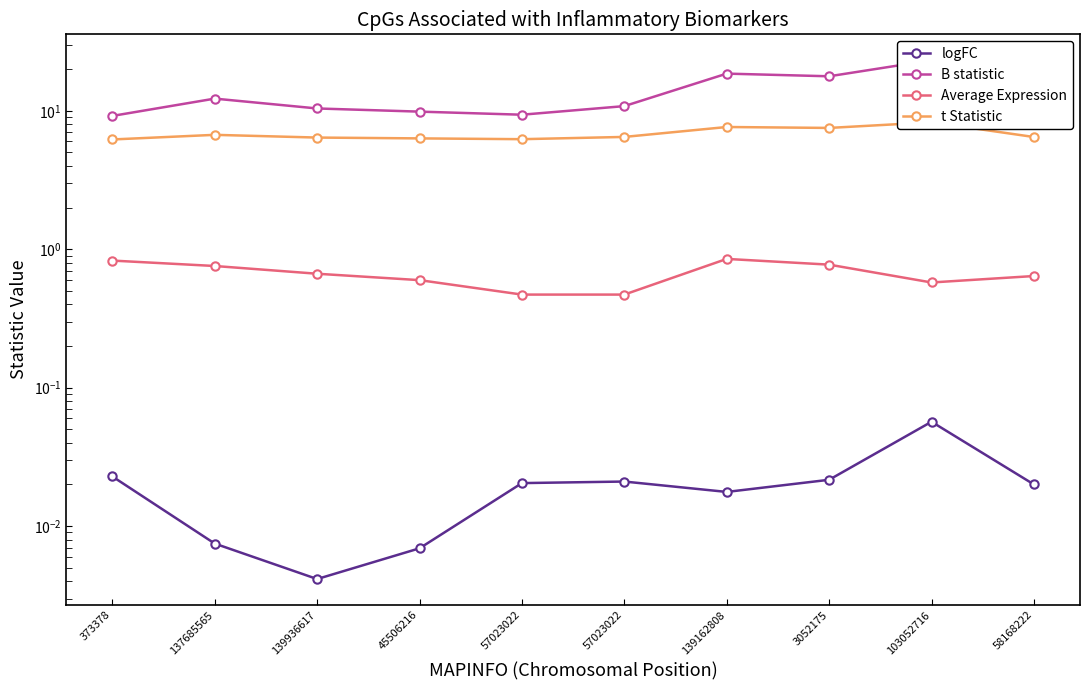

The value of B statistic at 58168222 is 18.5. True or false?

False